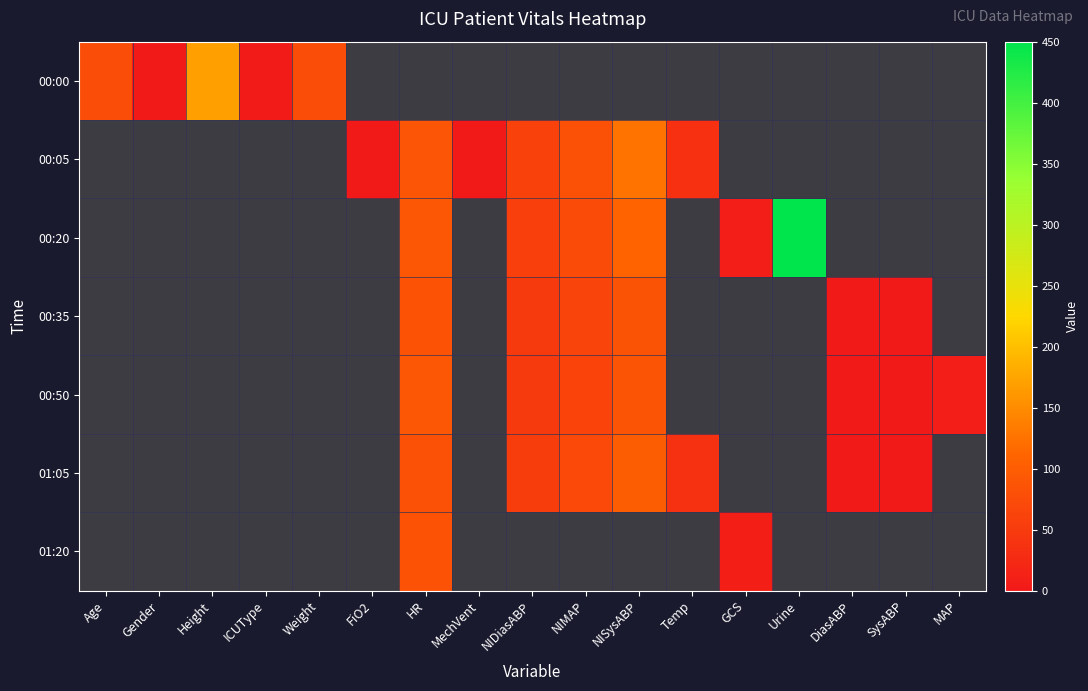

How many data points in 00:05 are above 61?

3